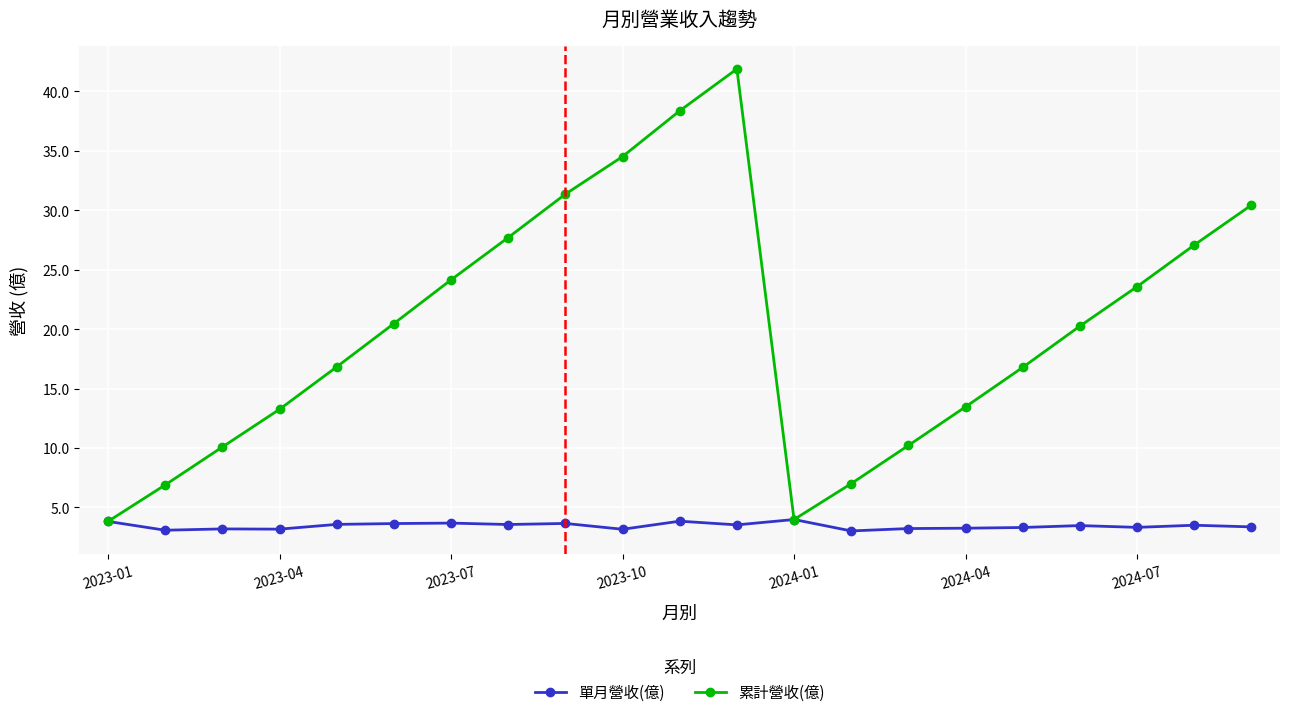

List the series in order of their peak value, lowest first.

單月營收(億), 累計營收(億)